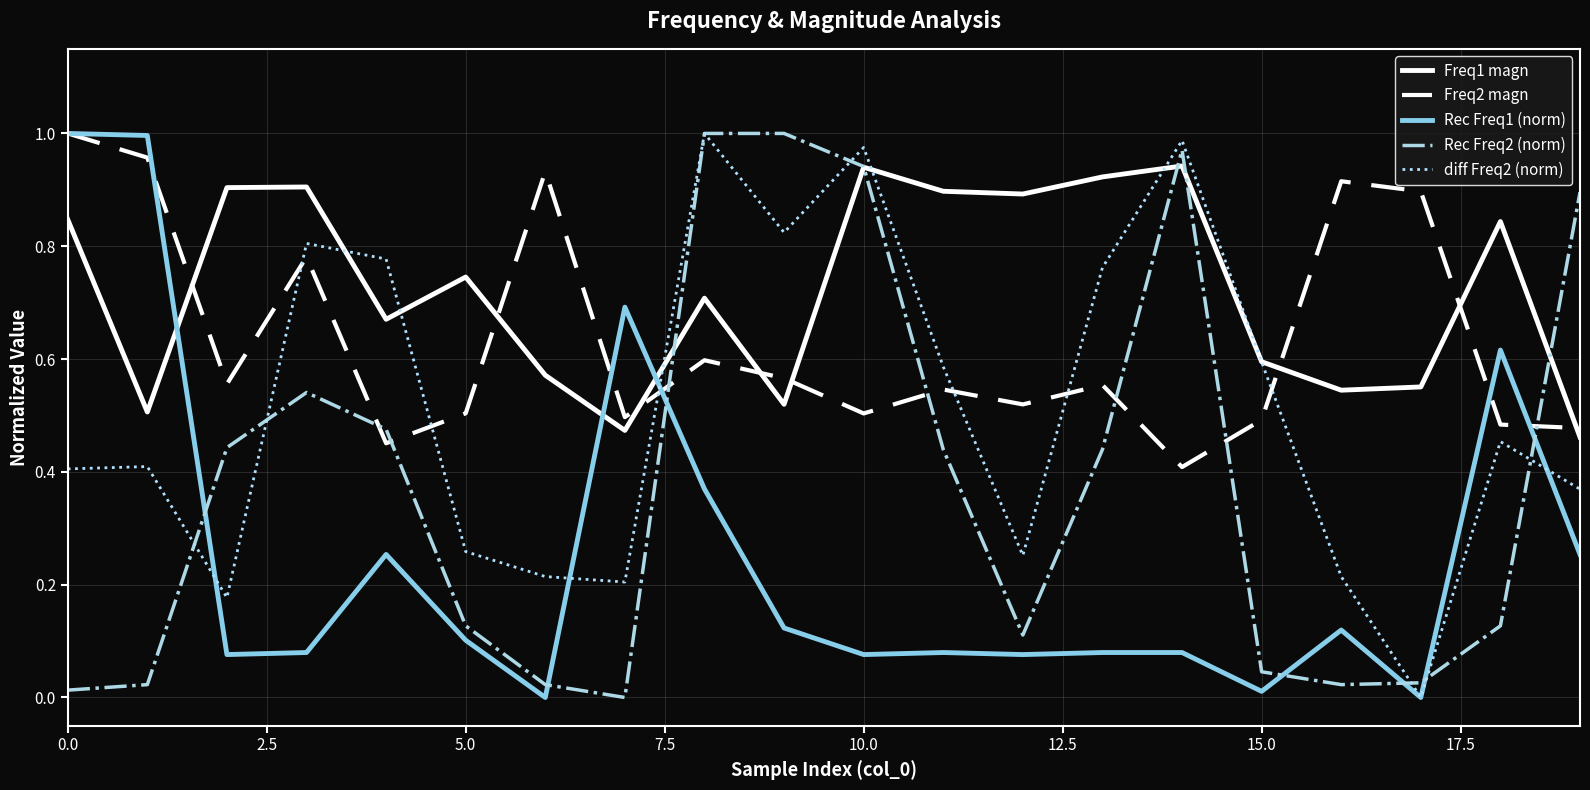

How many lines are shown in the chart?

5